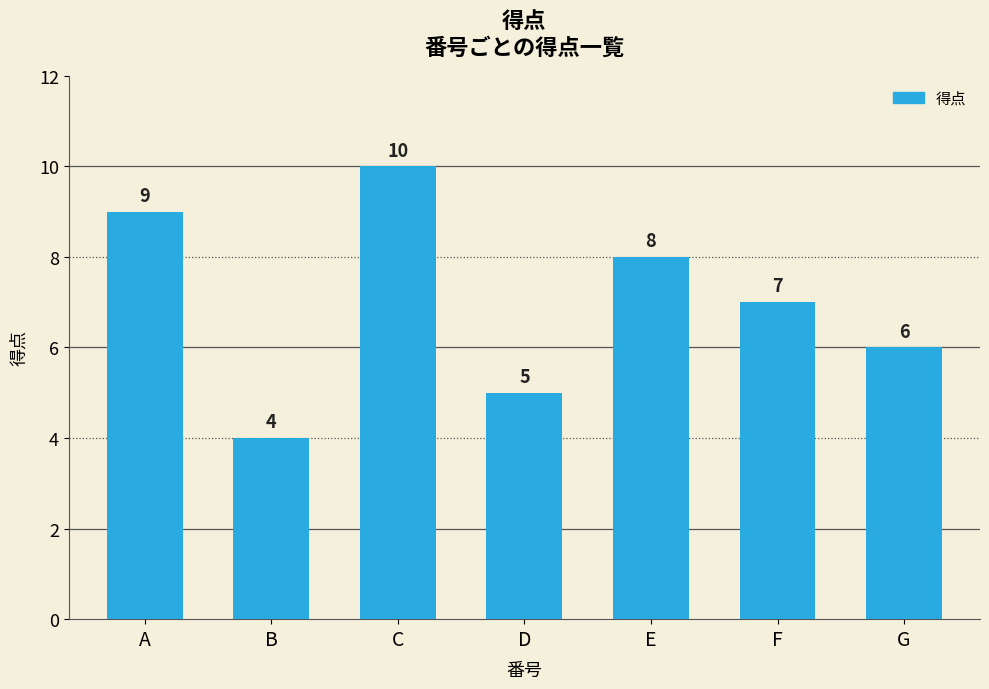

Approximately how many times larger is the value at A compared to E?

1.1